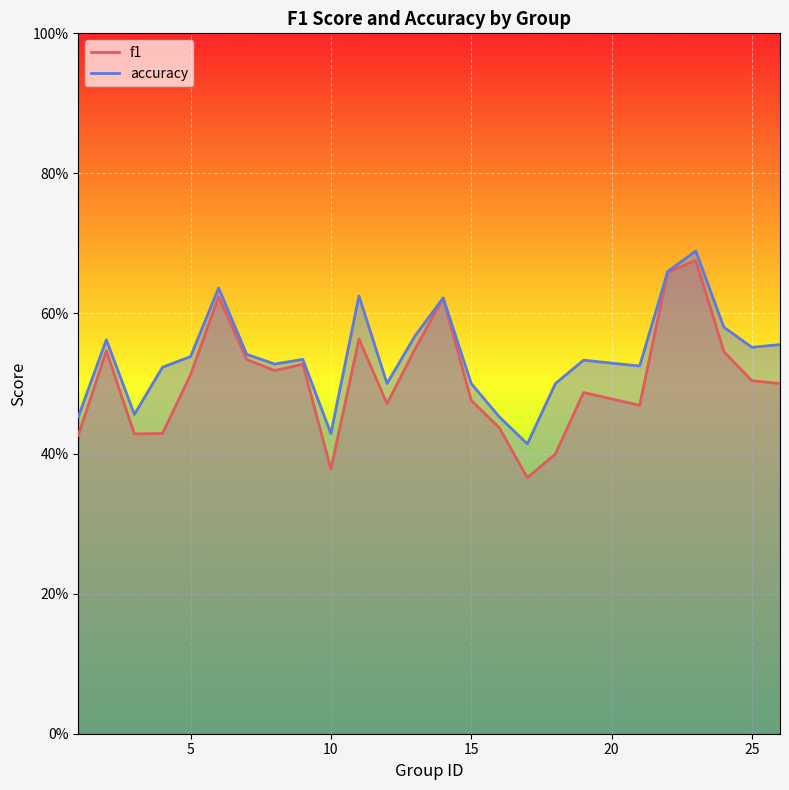

What is the average value of the accuracy series?

0.5